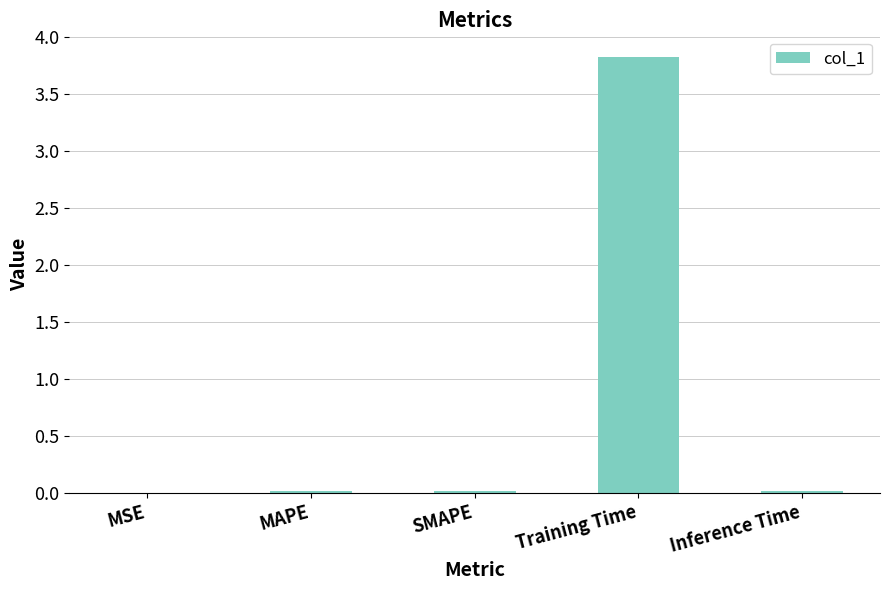

The value at SMAPE is 0.0. True or false?

True